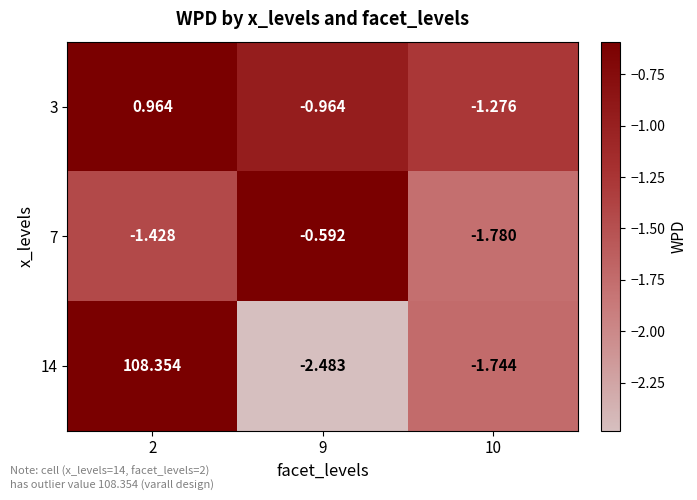

Is the value of 3 at 2 greater than the value of 7 at 10?

Yes